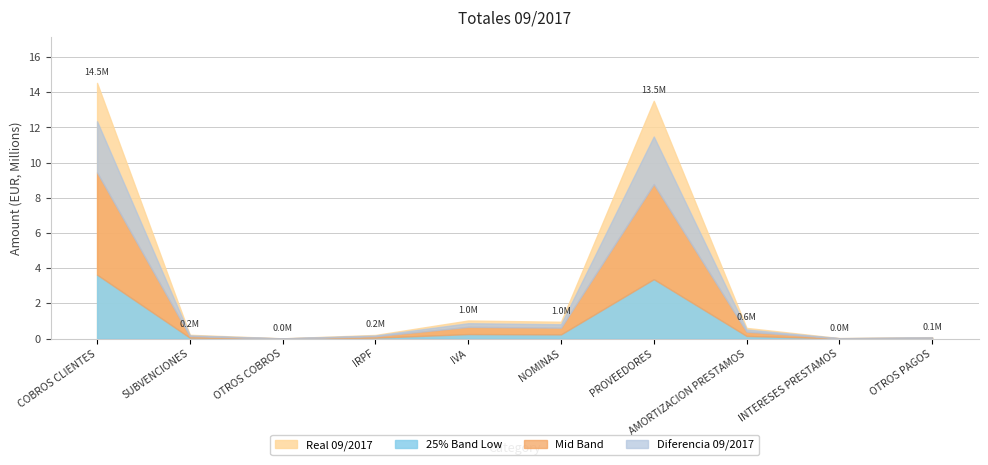

Which category has the highest value across all series?

COBROS CLIENTES